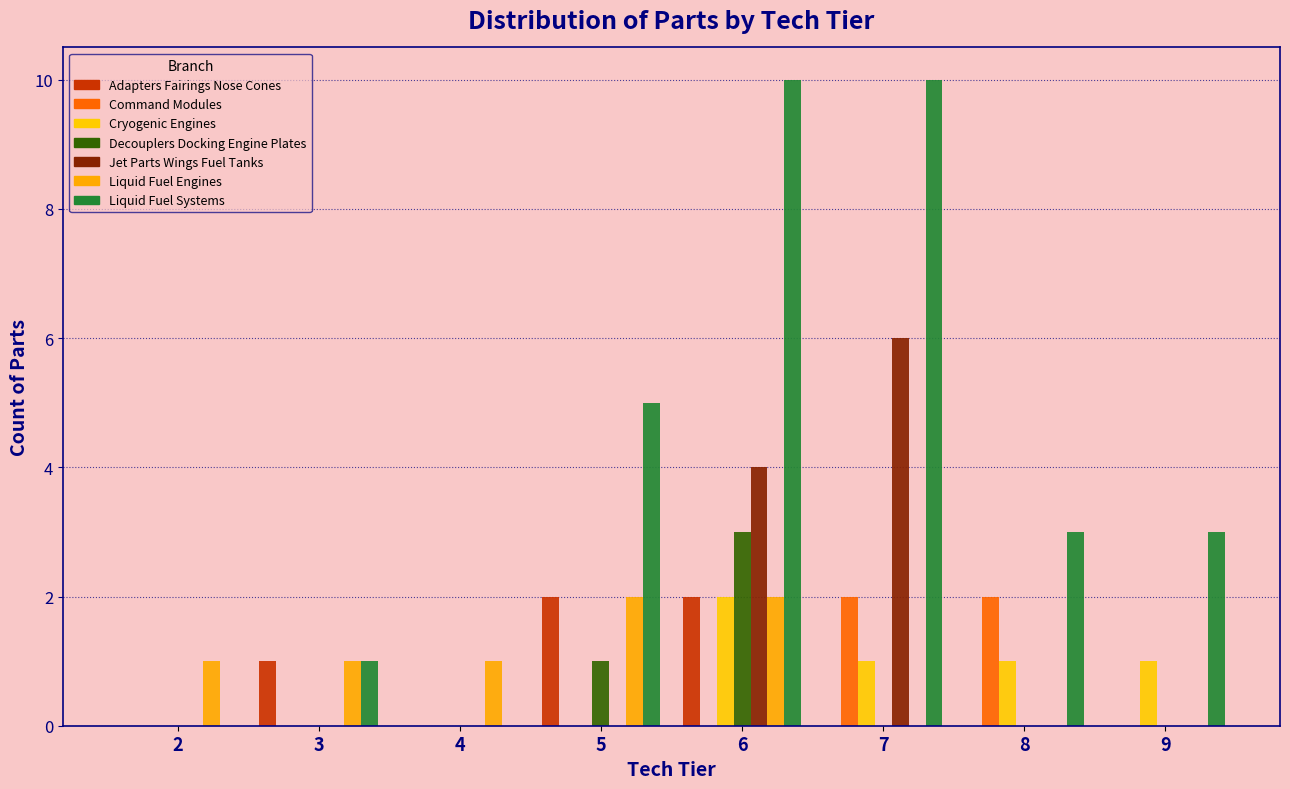

Does the chart contain stacked bars?

No